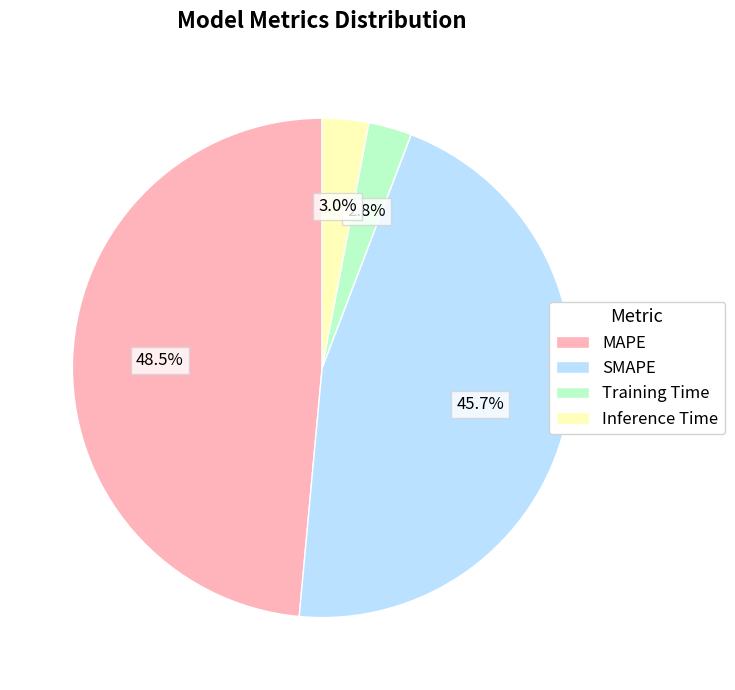

What is the largest slice in the pie chart?

MAPE